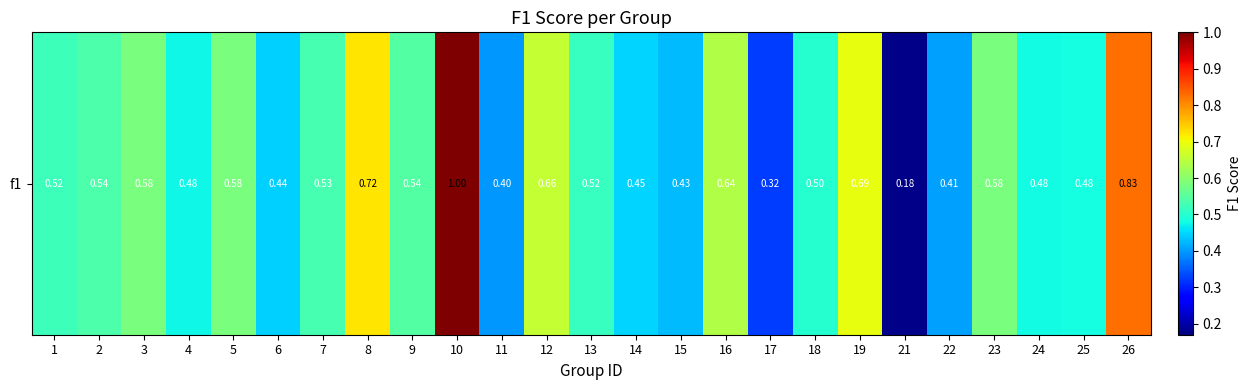

What is the difference between the maximum and minimum values?

0.8